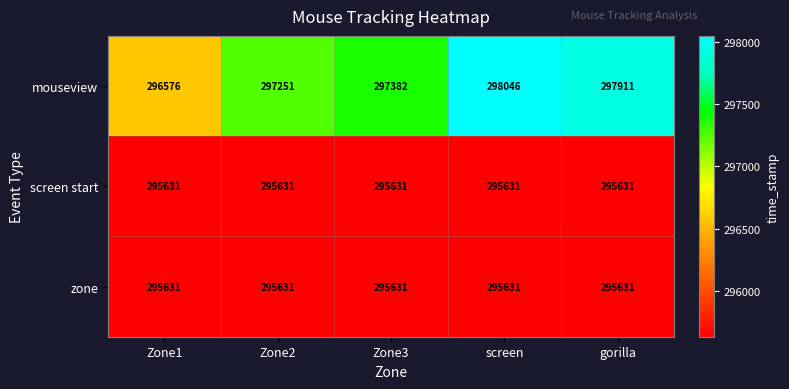

Which label corresponds to the largest value in the chart?

screen